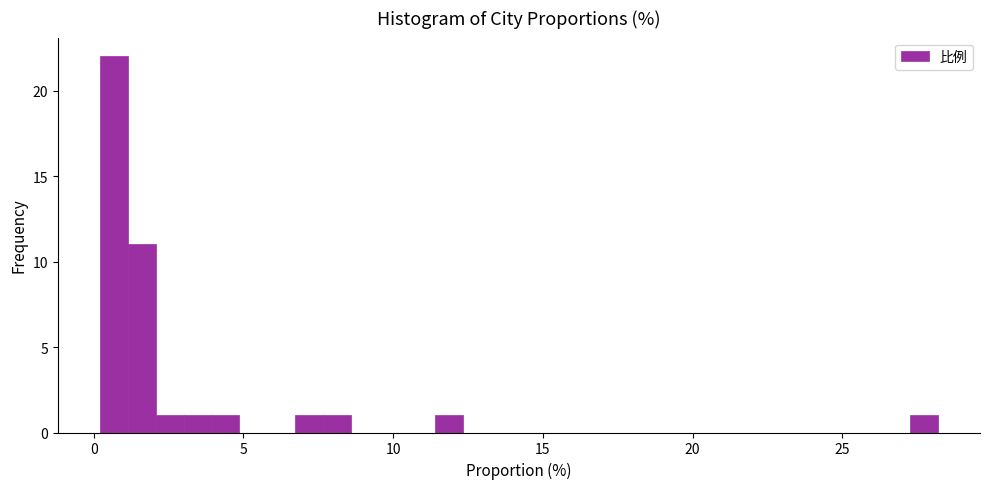

Around what value on the x-axis is the tallest bar? Give the approximate position of its centre, as read against the axis.

0.5